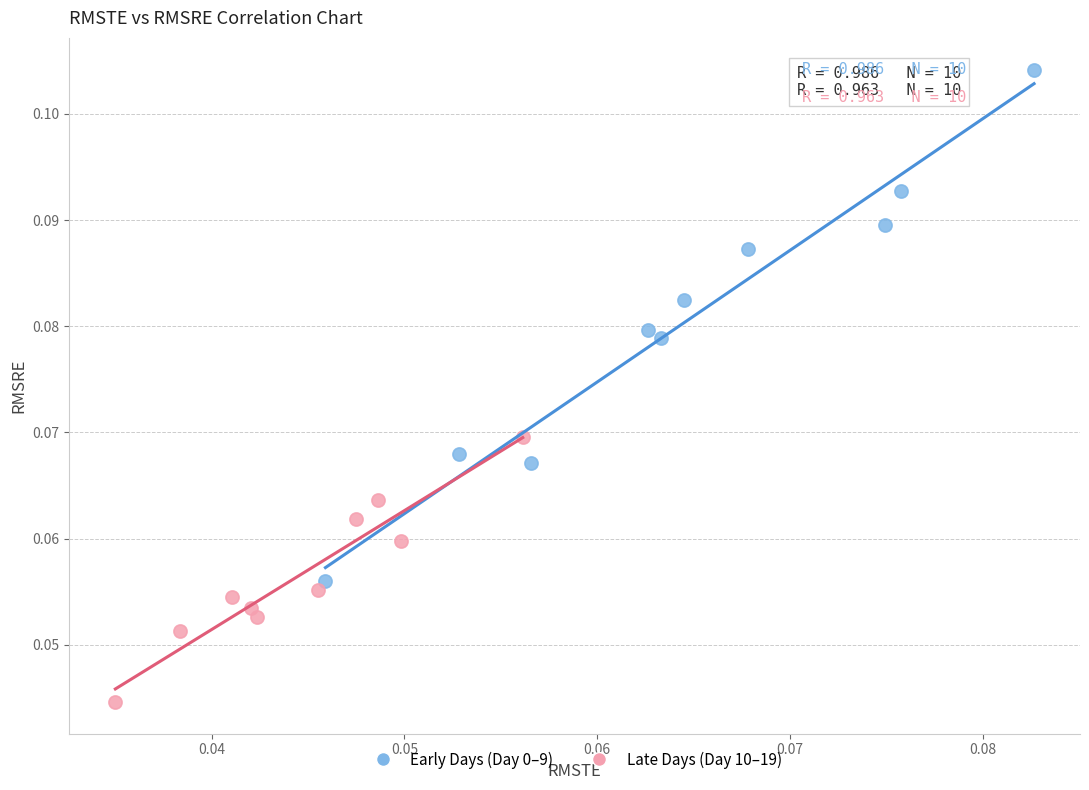

Which series contains the lowest Y value?

Late Days (Day 10–19)